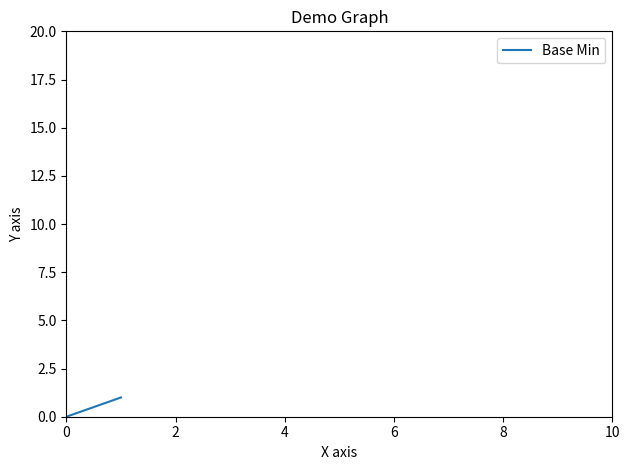

How many values are between 0 and 1?

5